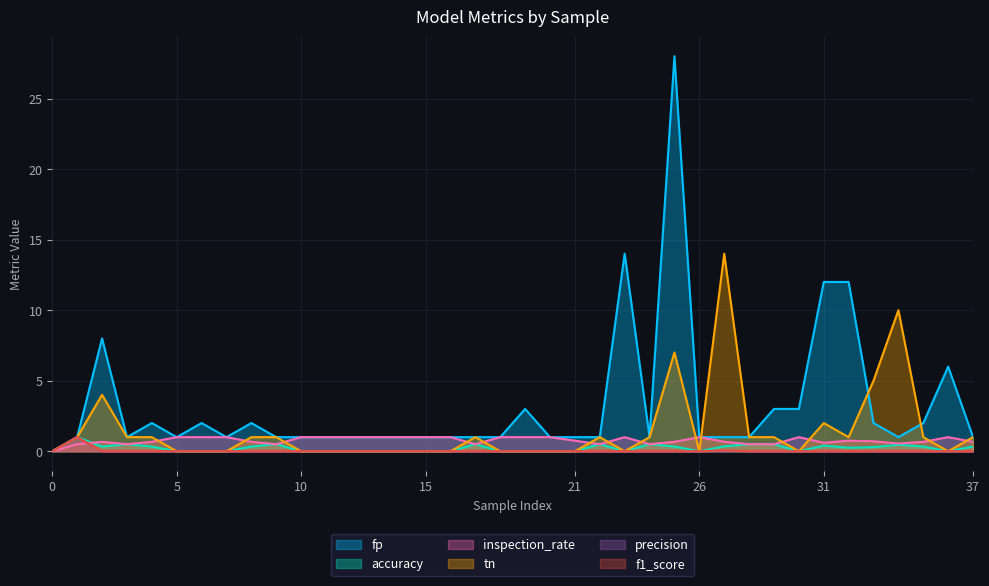

The fp series shows 3.0 at 19. True or false?

True